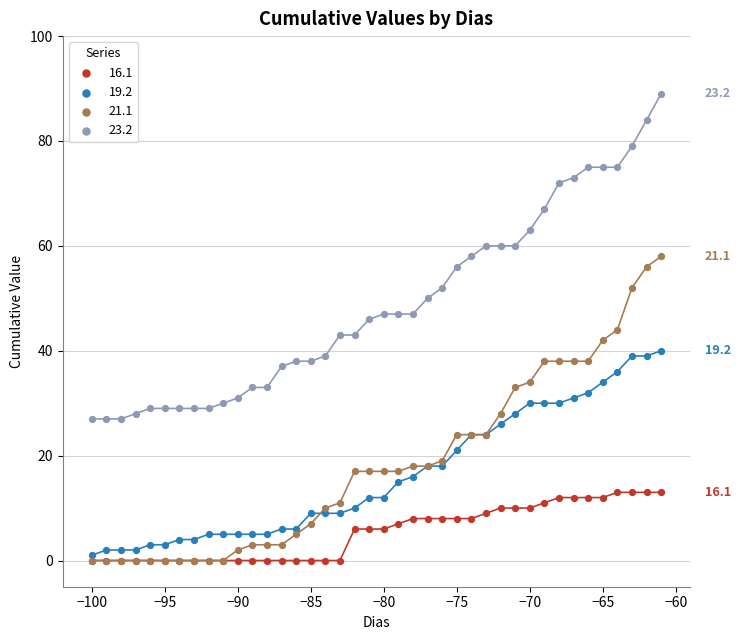

Which series has the widest spread of Y values?

23.2